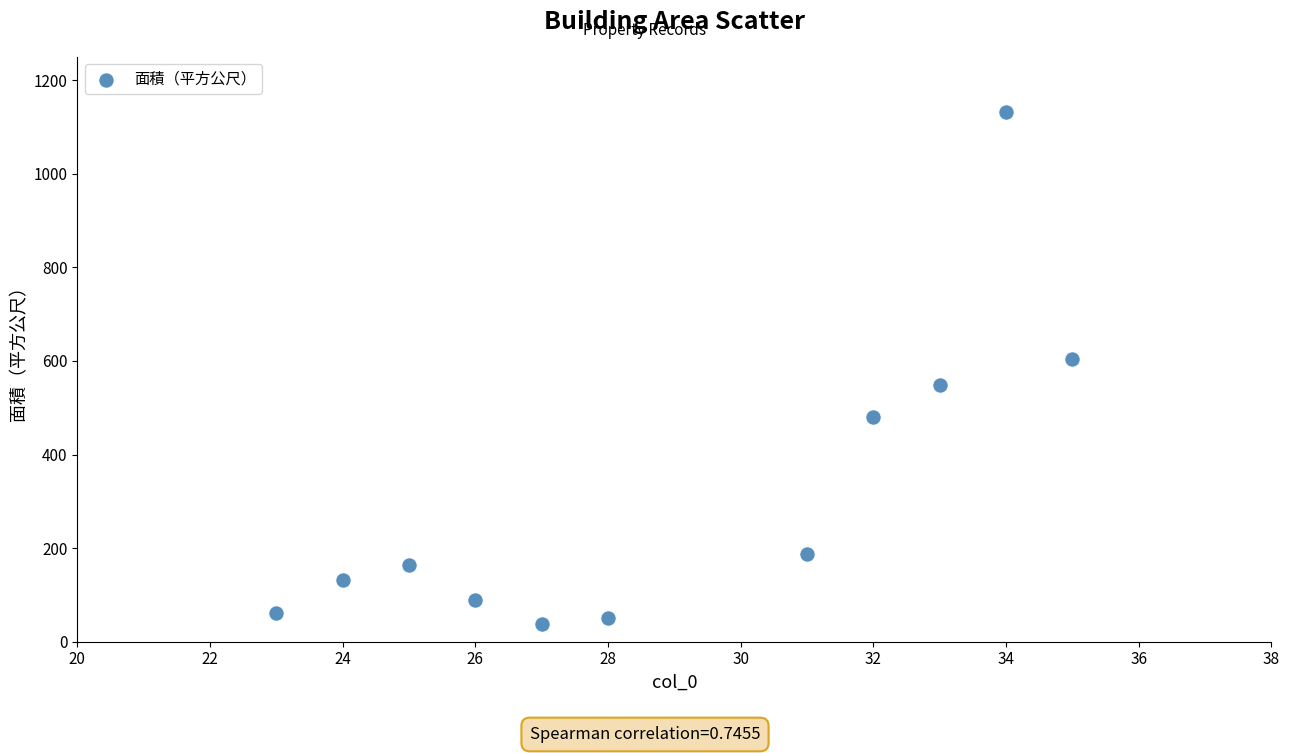

What Y value in the scatter plot is closest to 584?

605.2